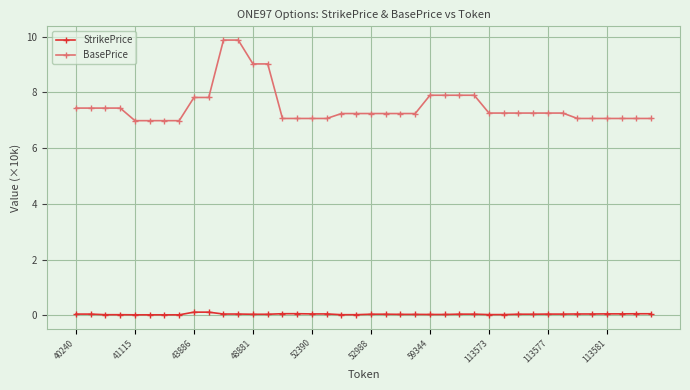

Is this an area chart (filled region under the line)?

No